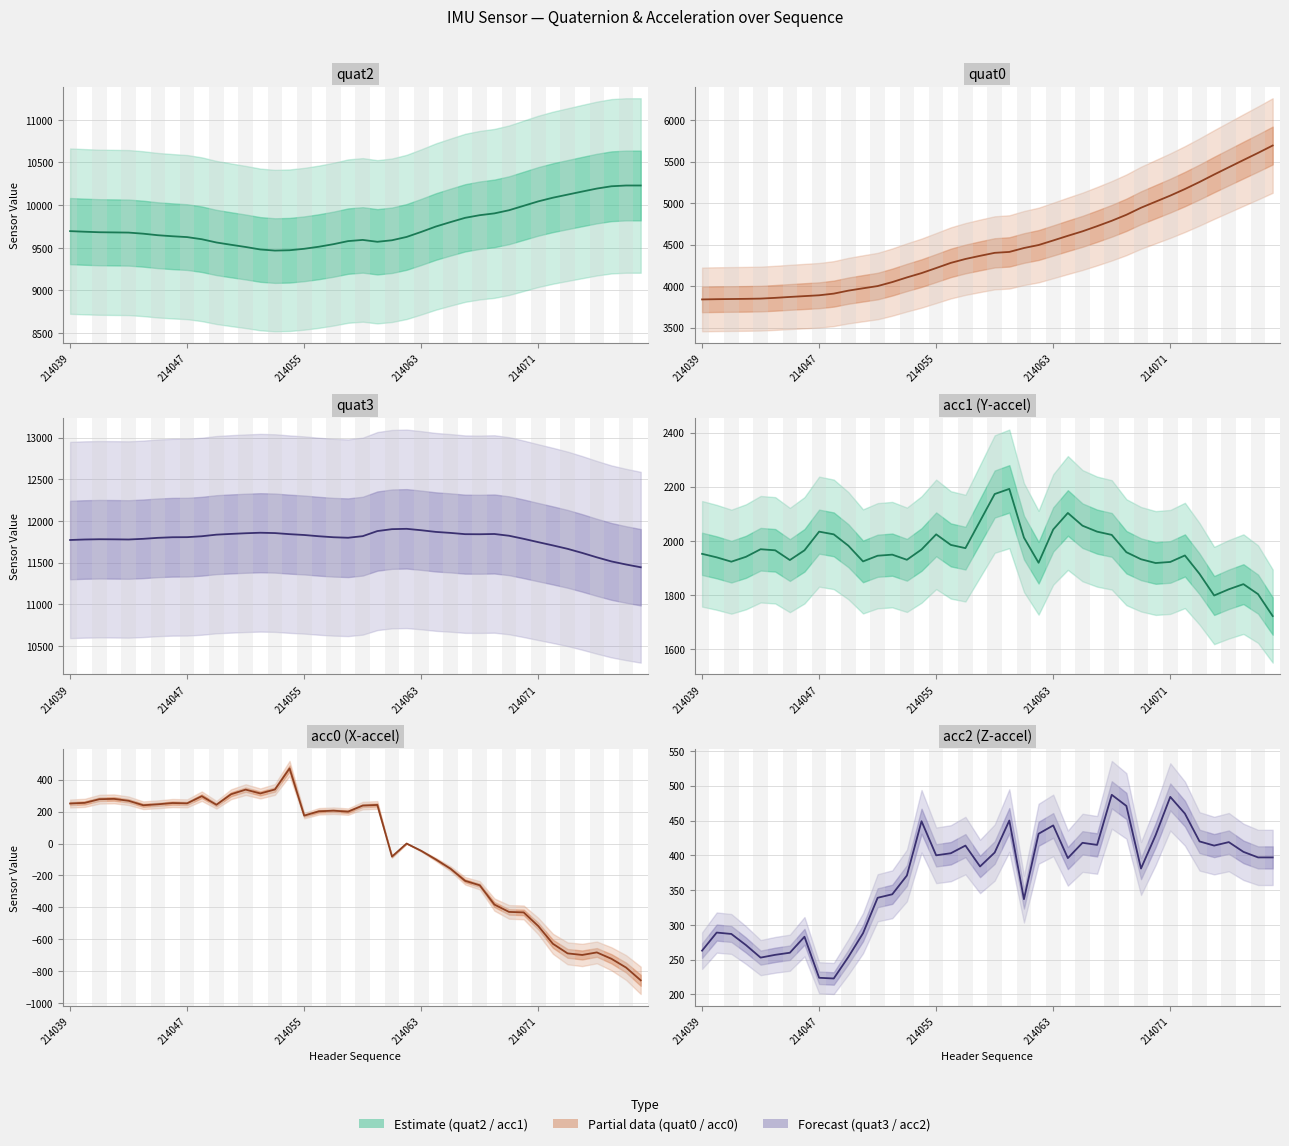

What is the minimum value shown in the chart?

-858